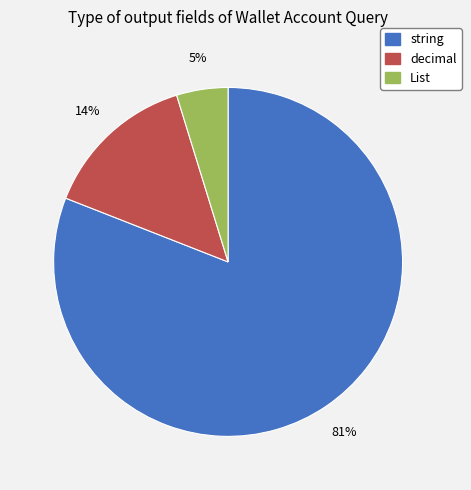

To the nearest percent, what is the combined percentage of string and decimal?

95%